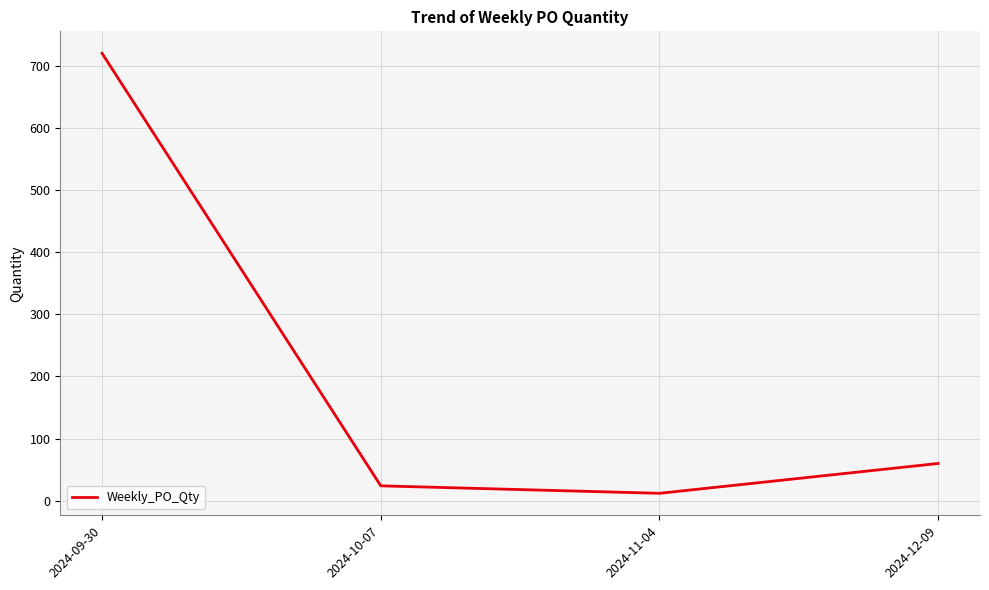

Reading left to right, list all the values displayed in this chart.

2024-09-30=720	2024-10-07=24	2024-11-04=12	2024-12-09=60